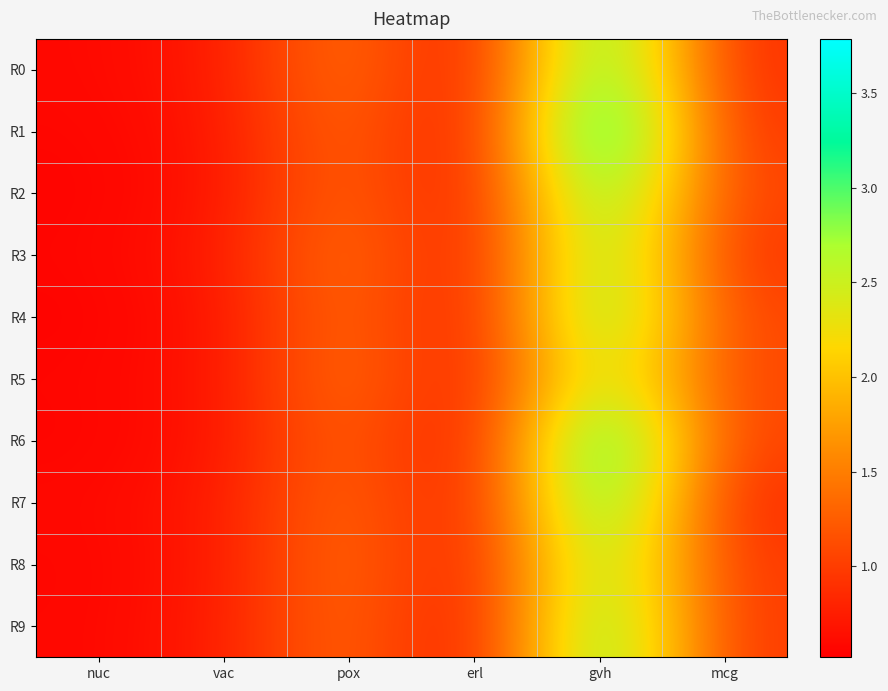

At which category is the sum across all series the highest?

gvh